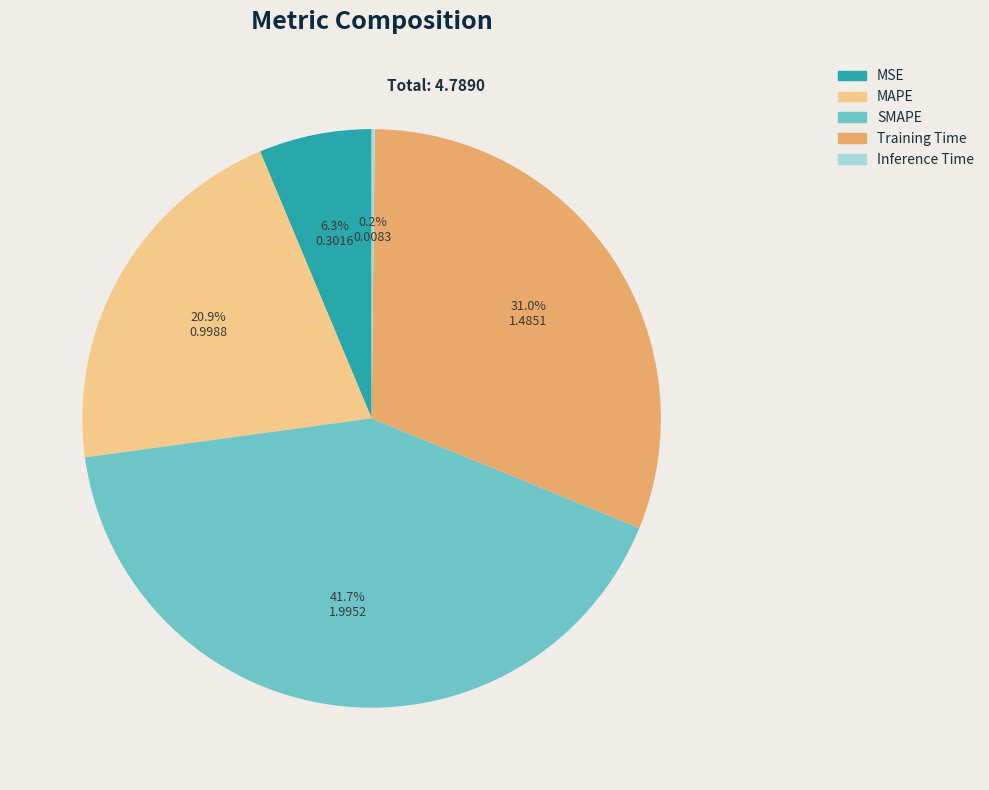

Which slice is the largest?

SMAPE